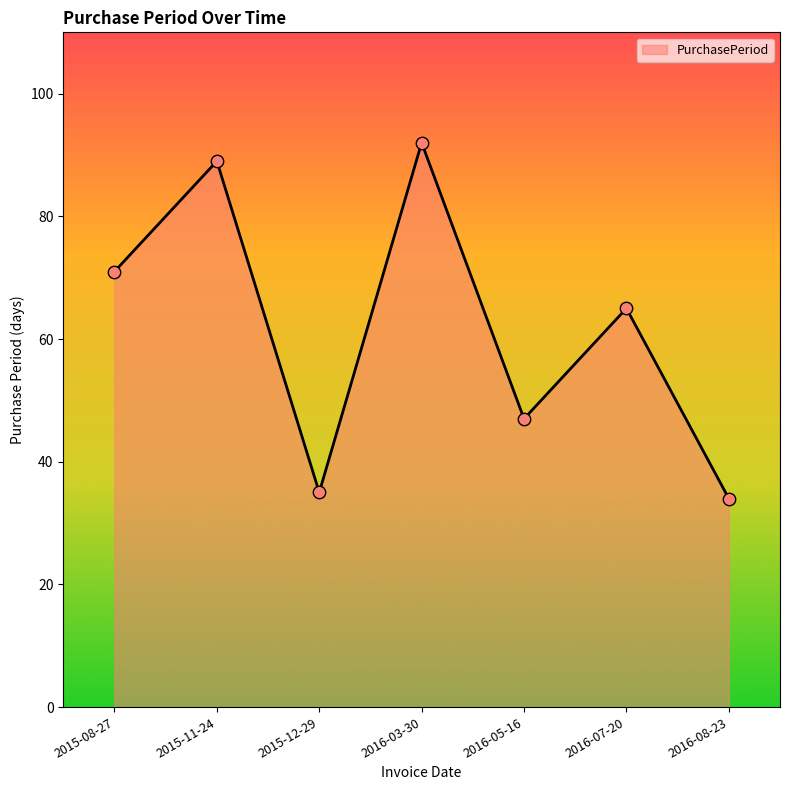

Between 2016-03-30 and 2016-08-23, which is larger?

2016-03-30